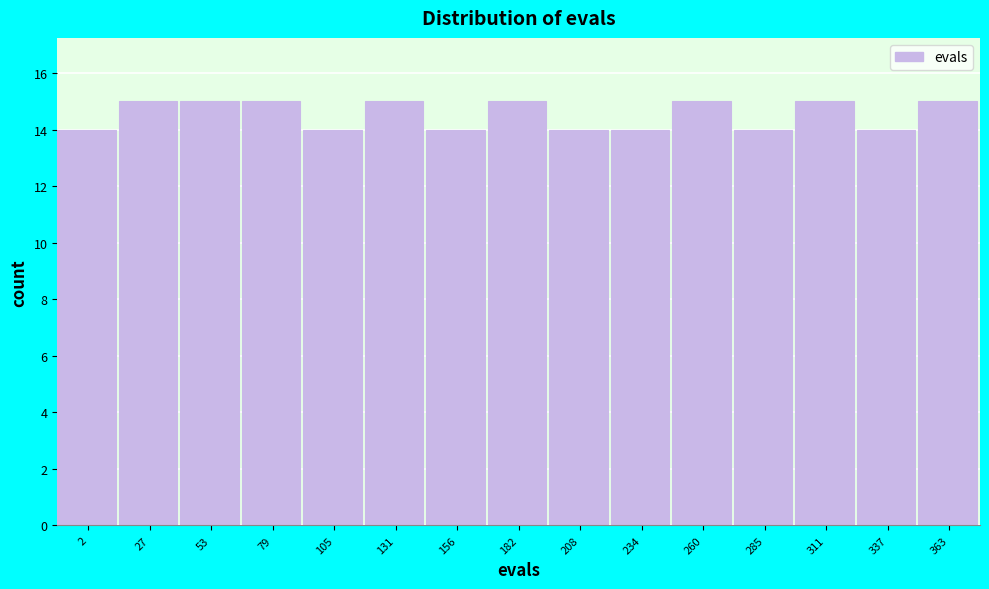

Reading left to right, list all the values displayed in this chart.

2=14	27=15	53=15	79=15	105=14	131=15	156=14	182=15	208=14	234=14	260=15	285=14	311=15	337=14	363=15